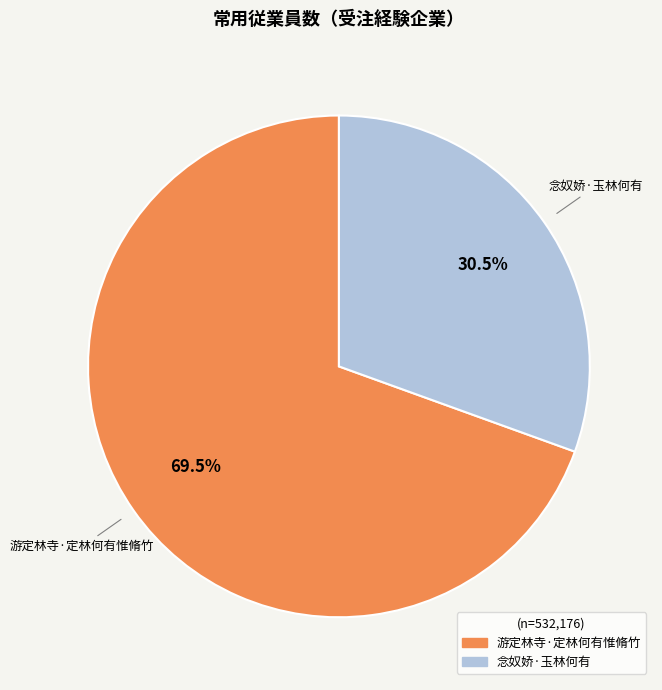

Which slice is the smallest?

念奴娇·玉林何有